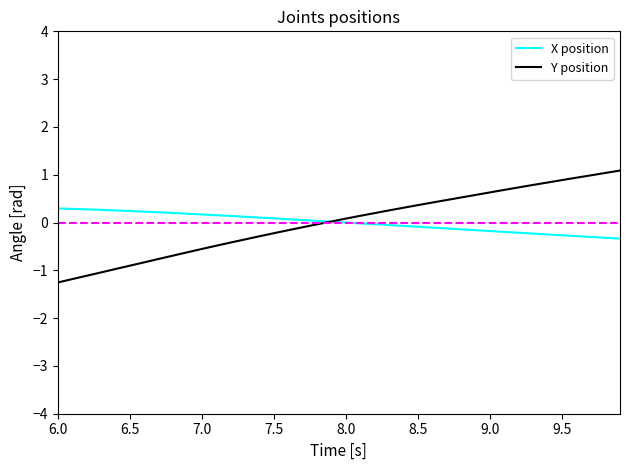

Which series ends up on top after the final intersection of Y position and X position?

Y position